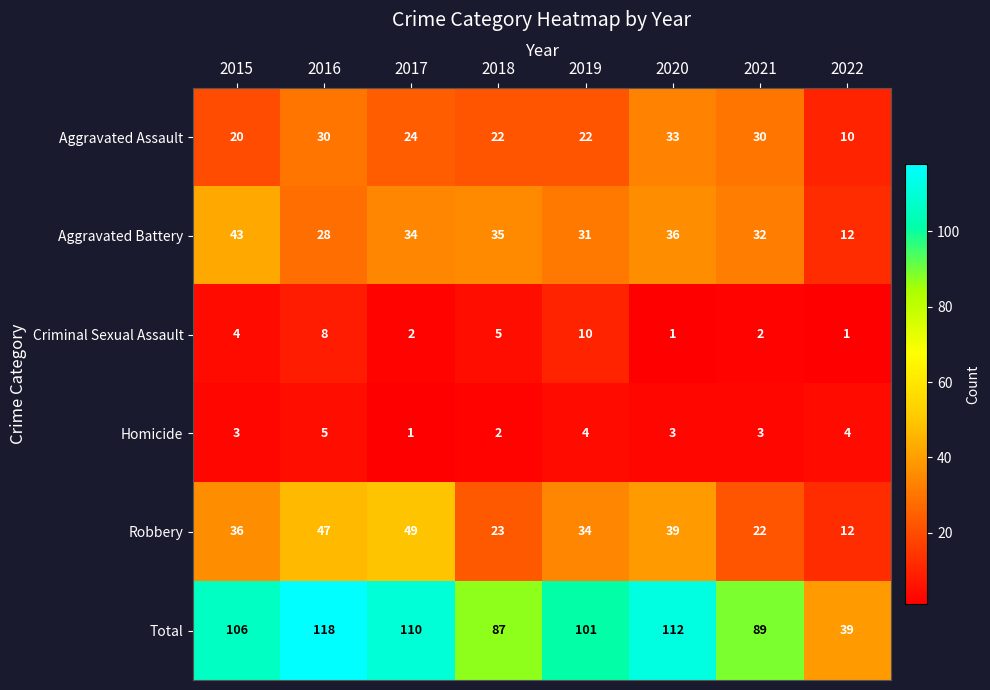

Is it true that Criminal Sexual Assault equals 3 at 2017?

False